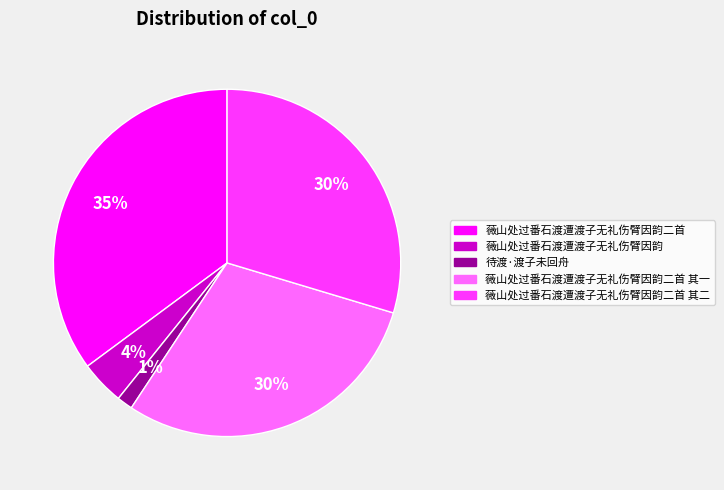

To the nearest percent, what portion does 薇山处过番石渡遭渡子无礼伤臂因韵二首 其一 represent?

30%